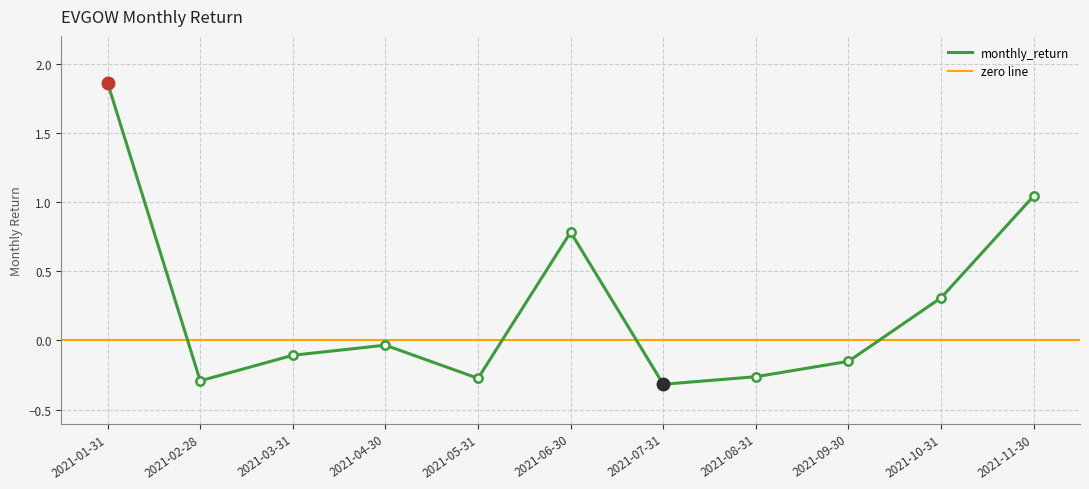

Is it true that the value at 2021-07-31 is -0.3?

True